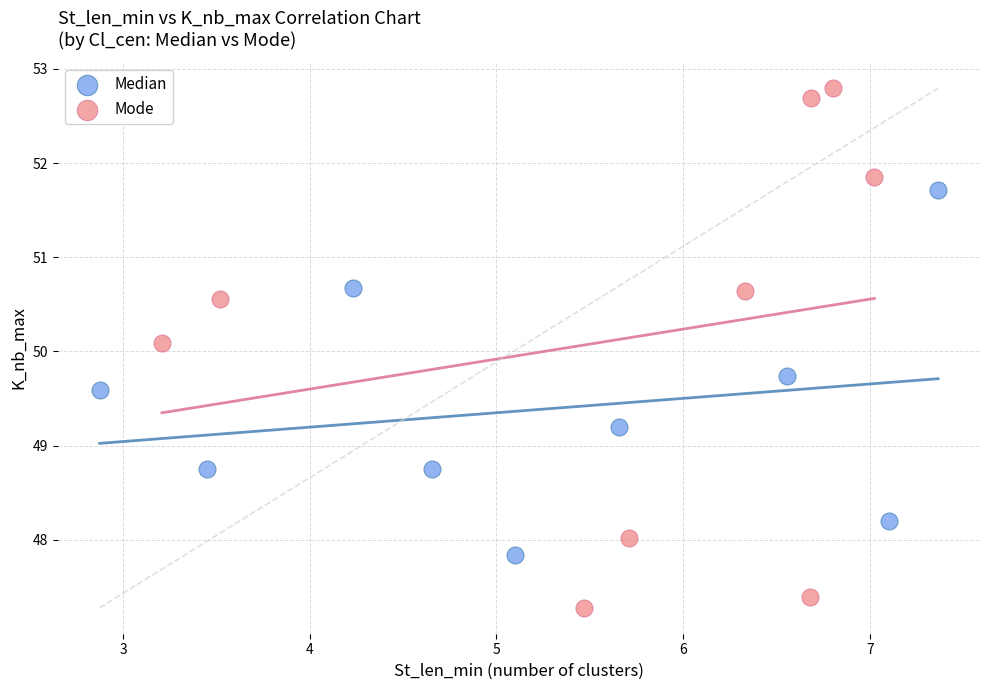

Which series has the widest spread of Y values?

Mode